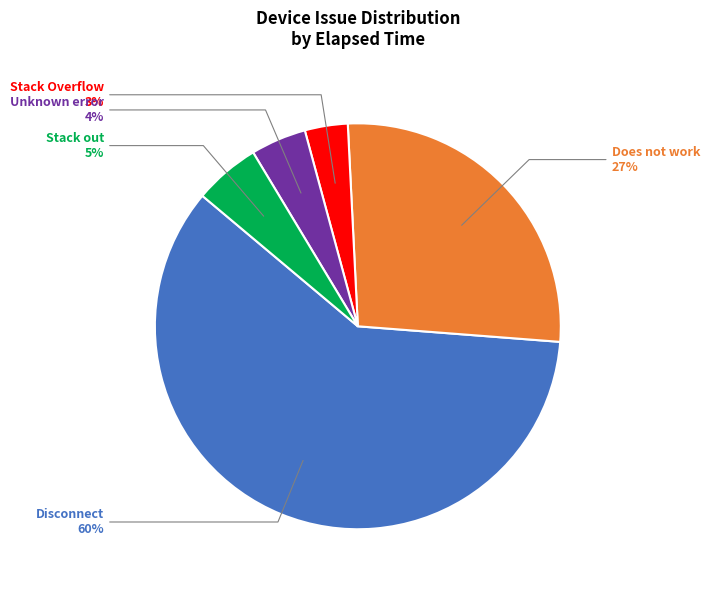

To the nearest percent, what is the average slice percentage?

20%